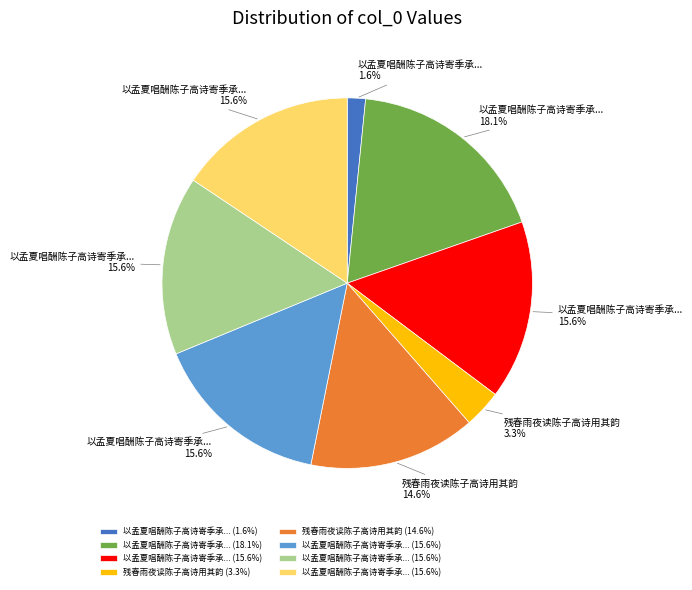

Count the number of slices in the pie.

8